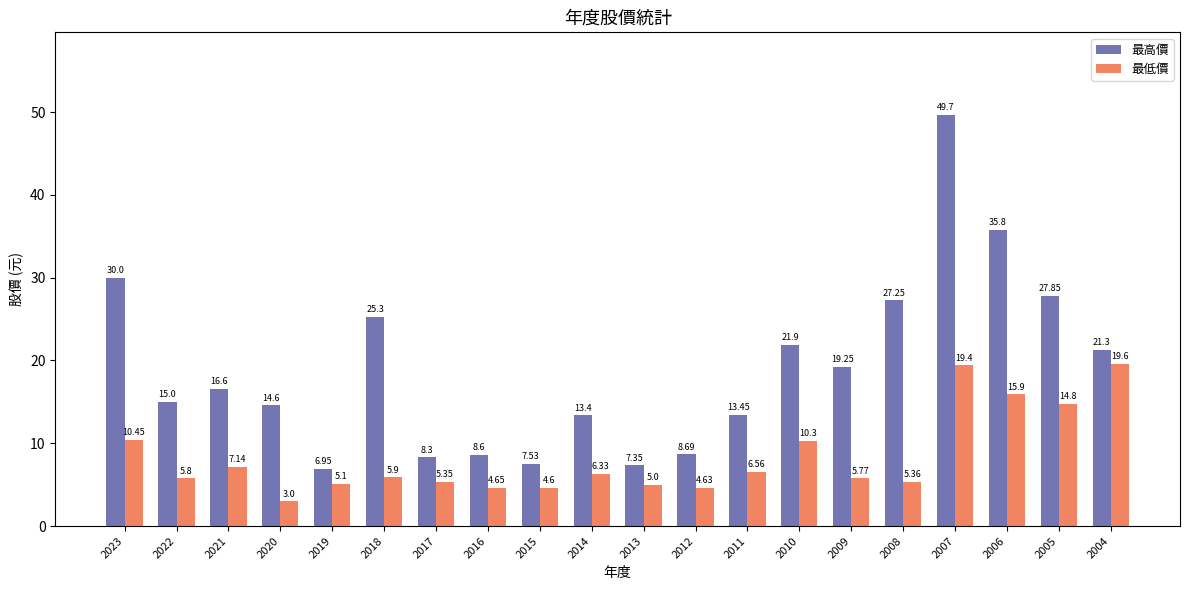

The 最低價 series shows 10.4 at 2021. True or false?

False